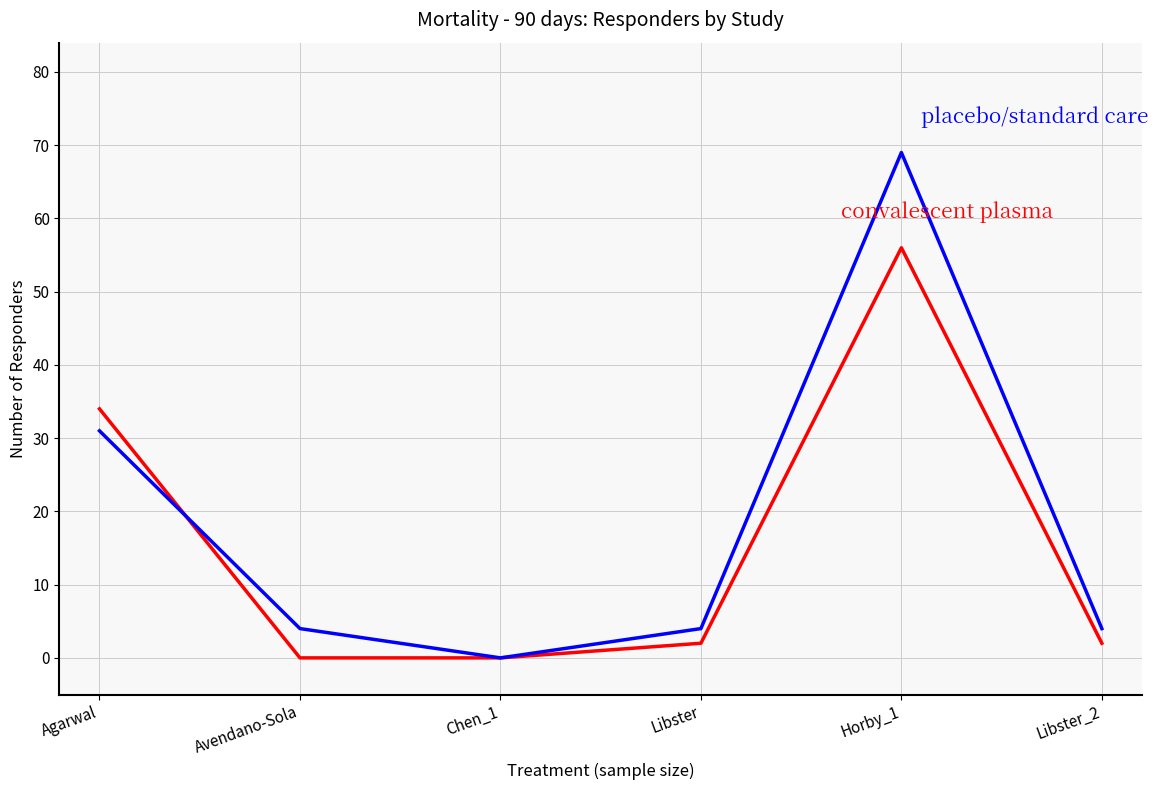

What is the total value across all series at Libster?

6